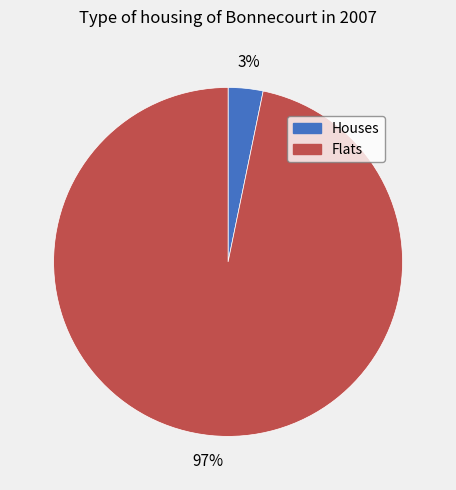

Which has a higher value, Houses or Flats?

Flats